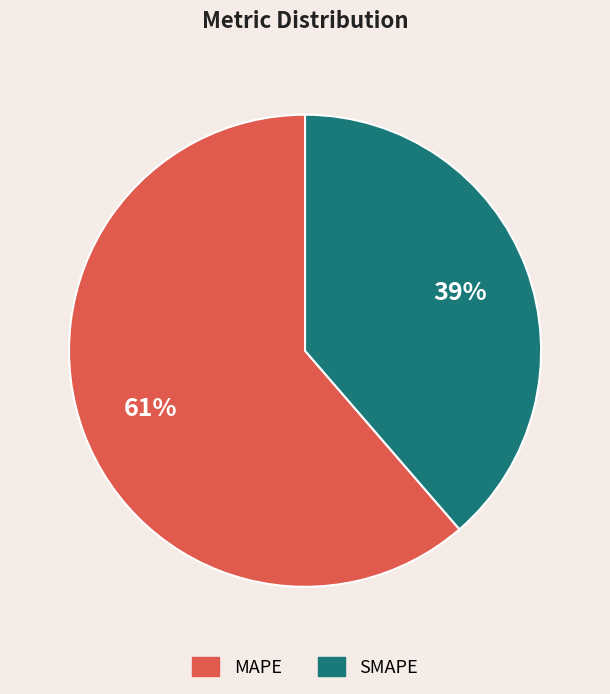

Does any single category account for the majority?

Yes